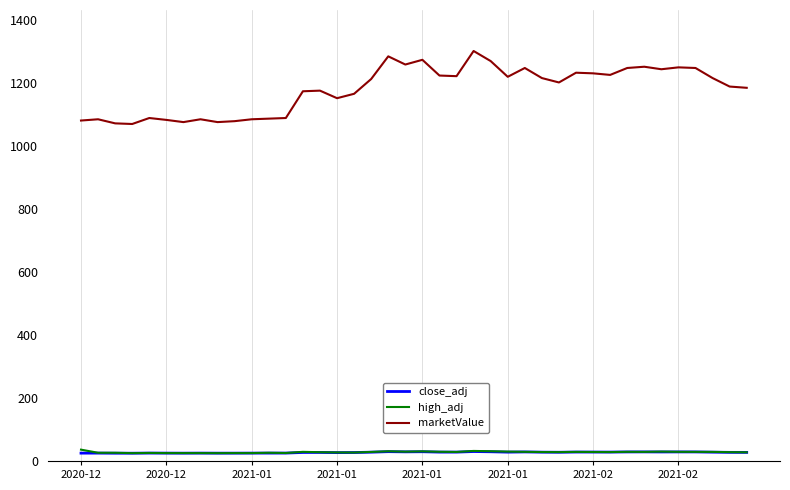

True or false: high_adj and marketValue cross at least once.

False